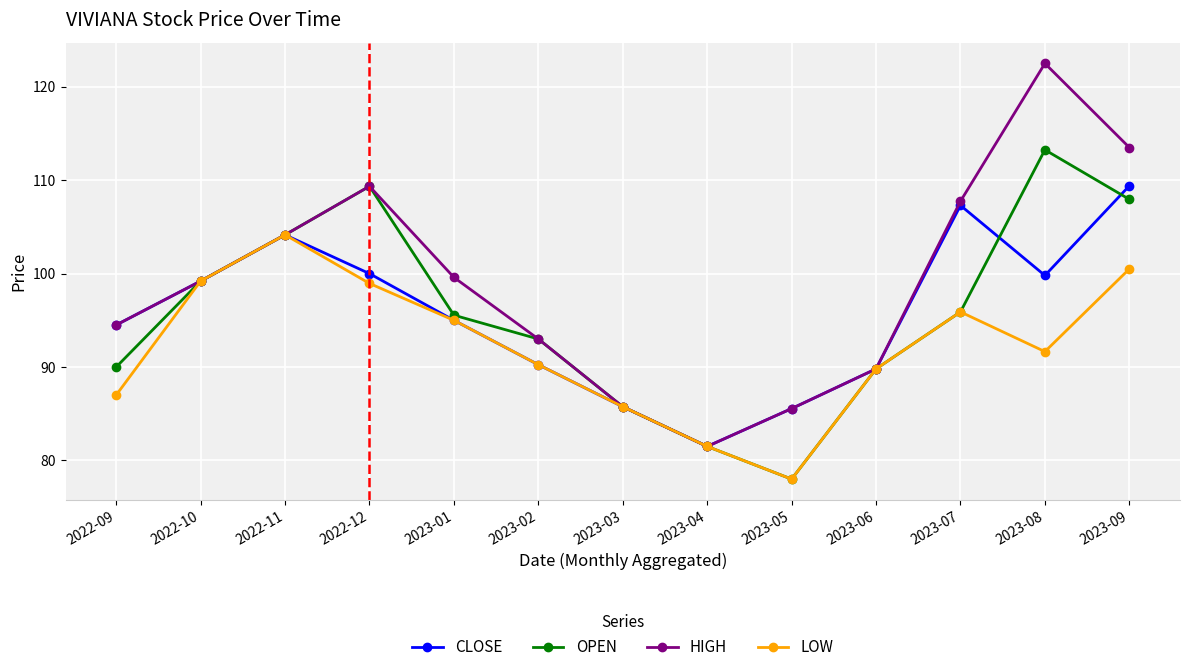

Which label corresponds to the smallest value in the chart?

2023-05